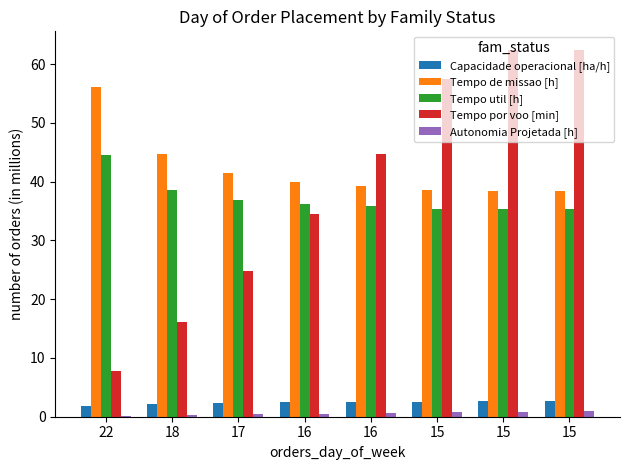

How many groups of bars are there?

8